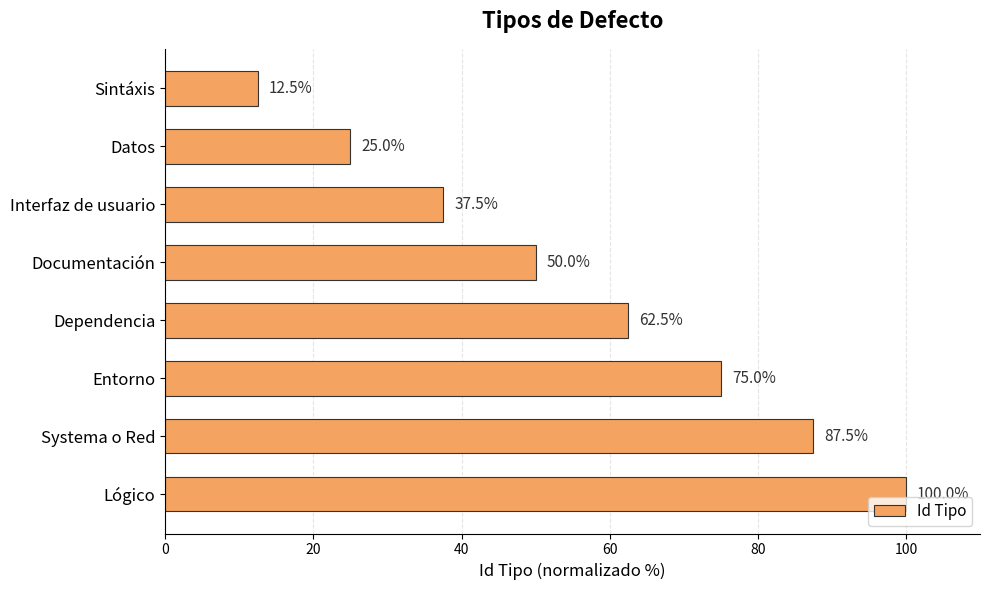

Are the bars grouped side by side (vs. stacked)?

No